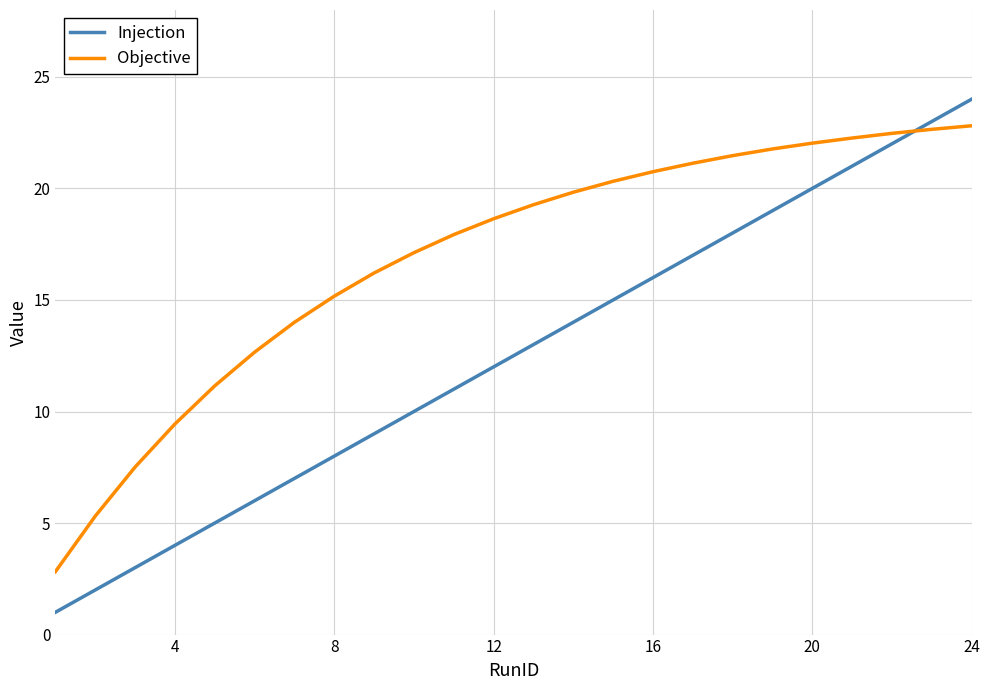

Which series has the largest range (max minus min)?

Injection